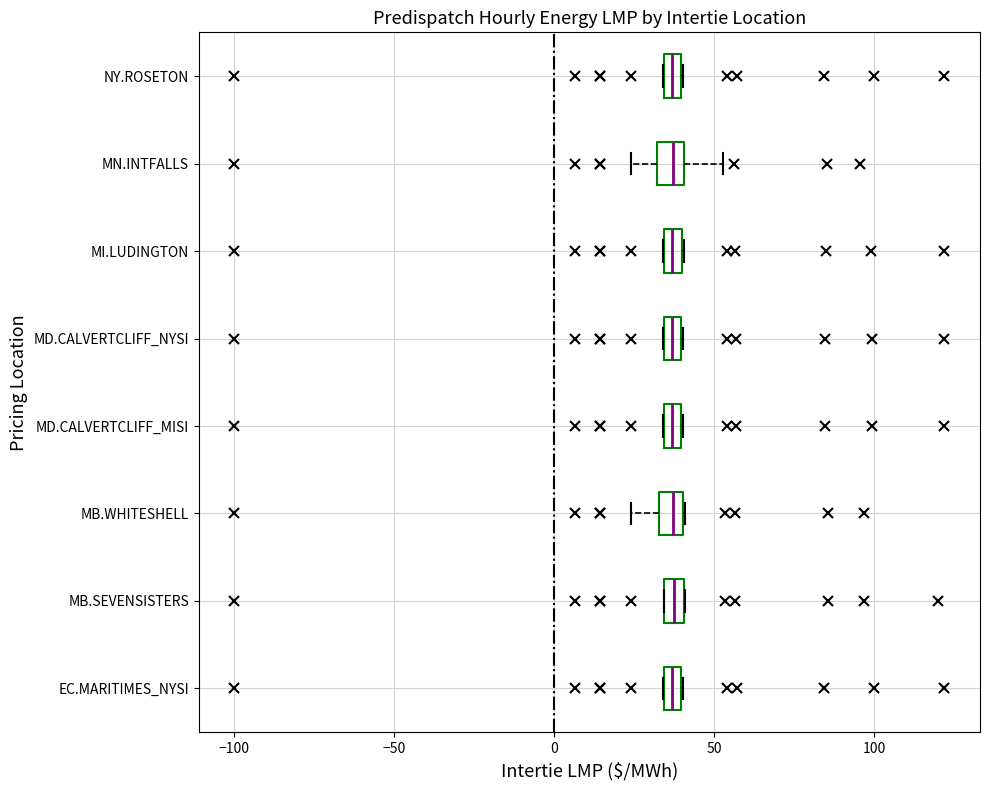

Where is the left edge of the box for MD.CALVERTCLIFF_MISI on the x-axis? The values are not printed on the chart, so give them approximately, as read against the axis.

35